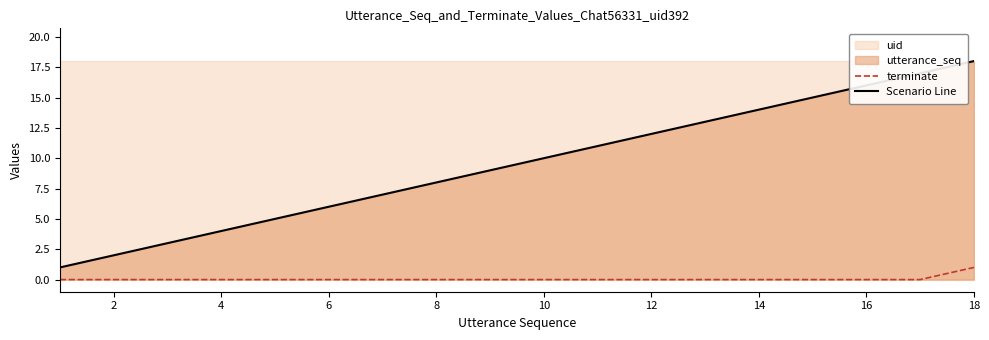

How many data points in Scenario Line are above 10?

8